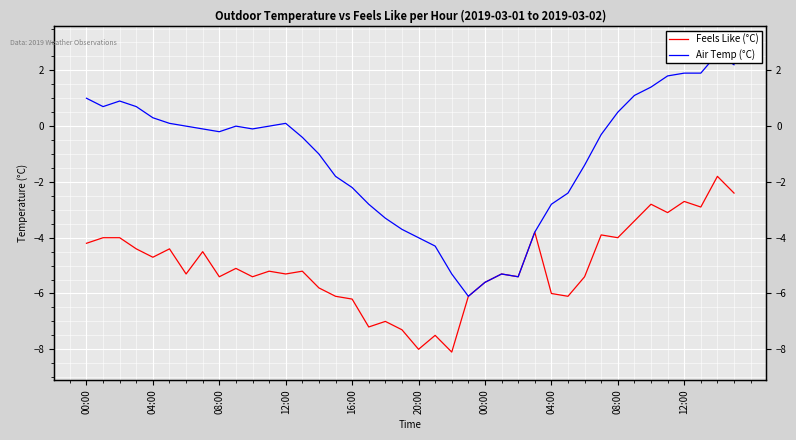

Which category has the lowest value across all series?

22